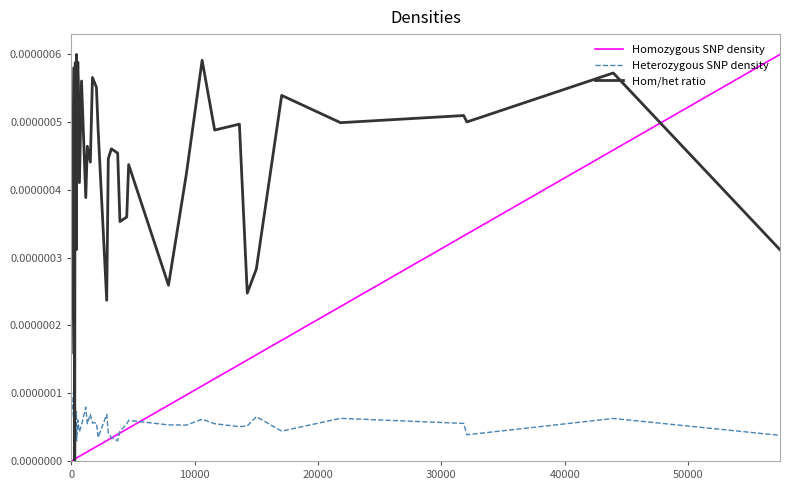

Which series has the largest total across all categories?

Hom/het ratio